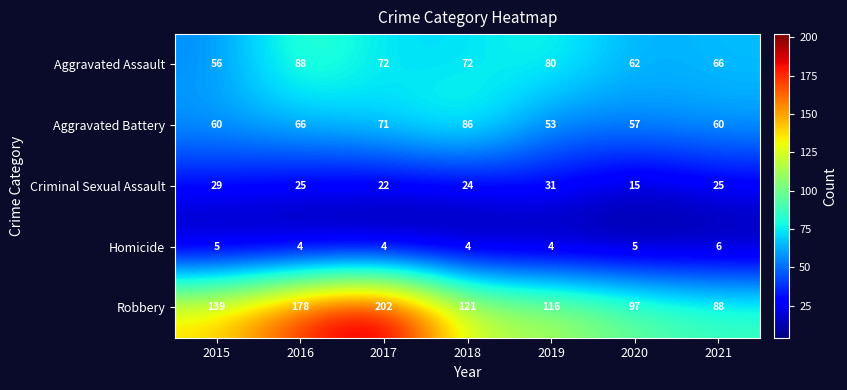

What is the sum of all Homicide values?

32